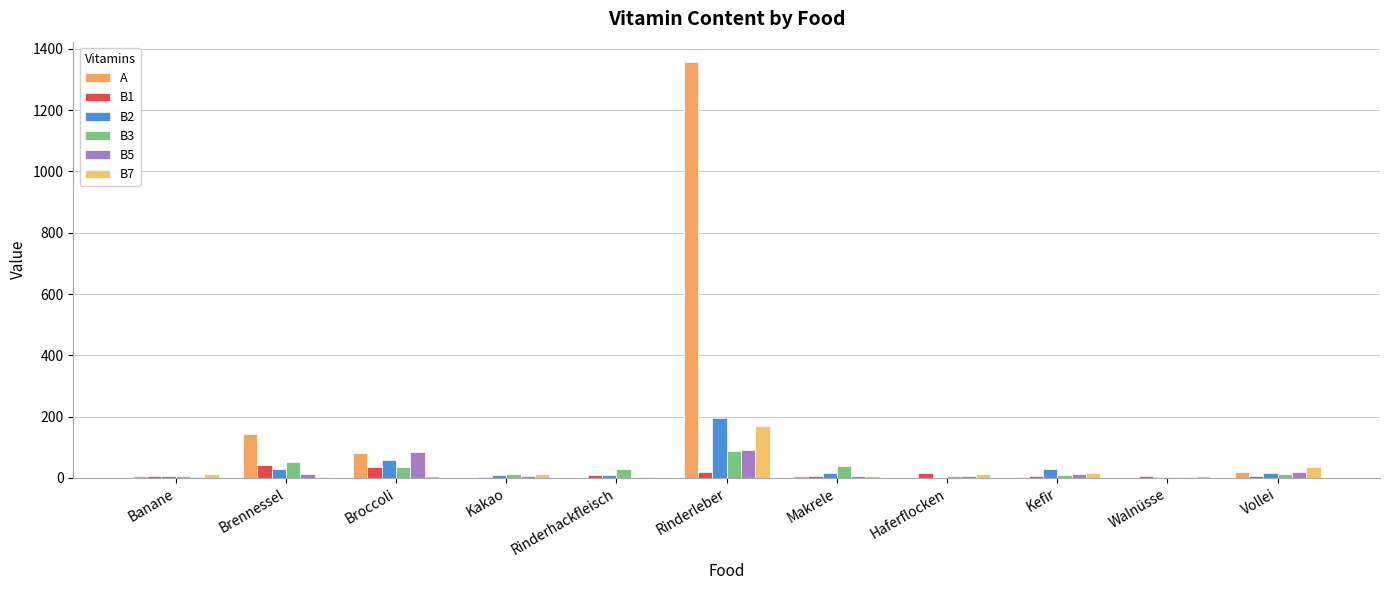

At which label does B2 first exceed 16?

Brennessel